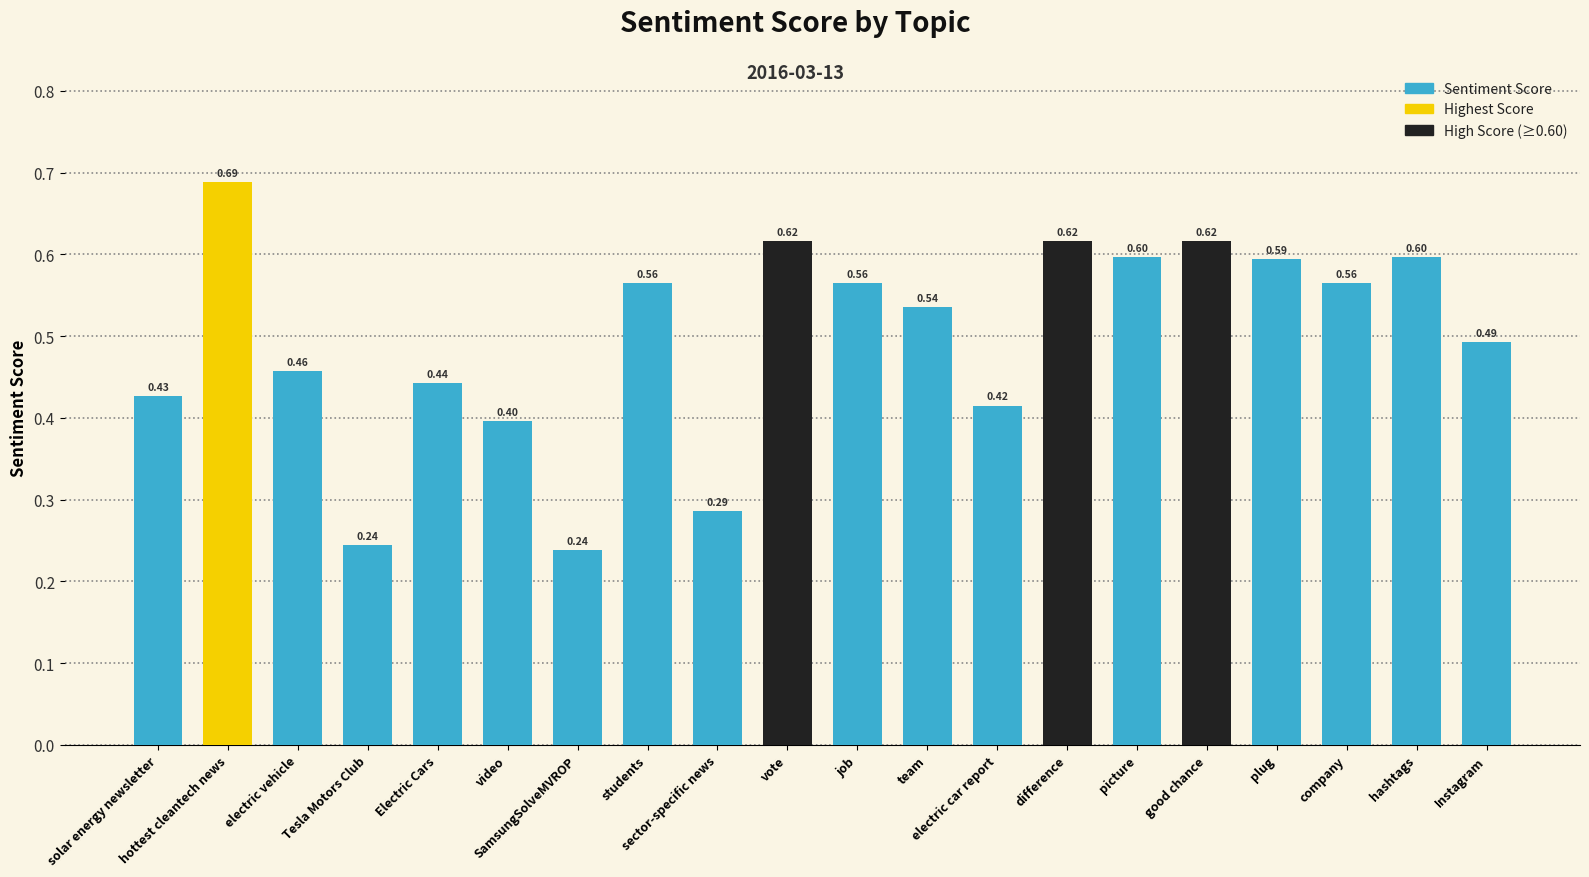

What position from the left is vote?

10